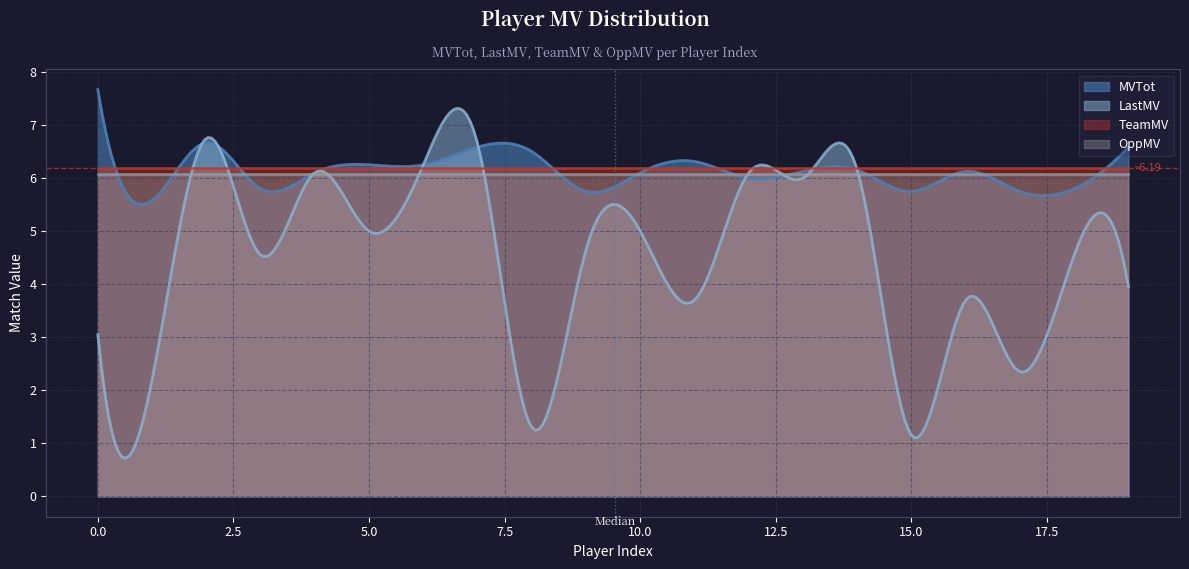

What is the value of the MVTot point at the 8th from the left?

6.6